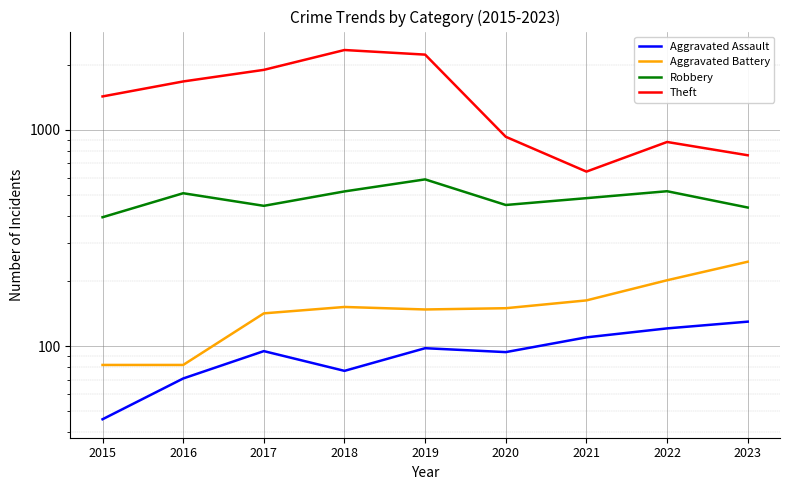

True or false: Aggravated Battery and Aggravated Assault cross at least once.

False